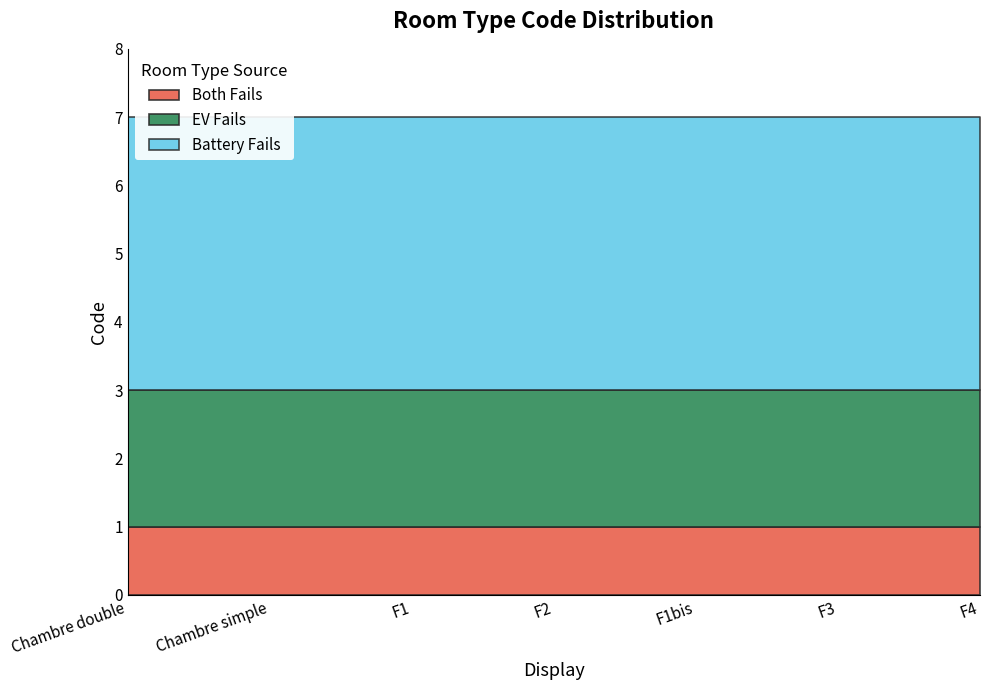

What is the sum of all EV Fails values?

14